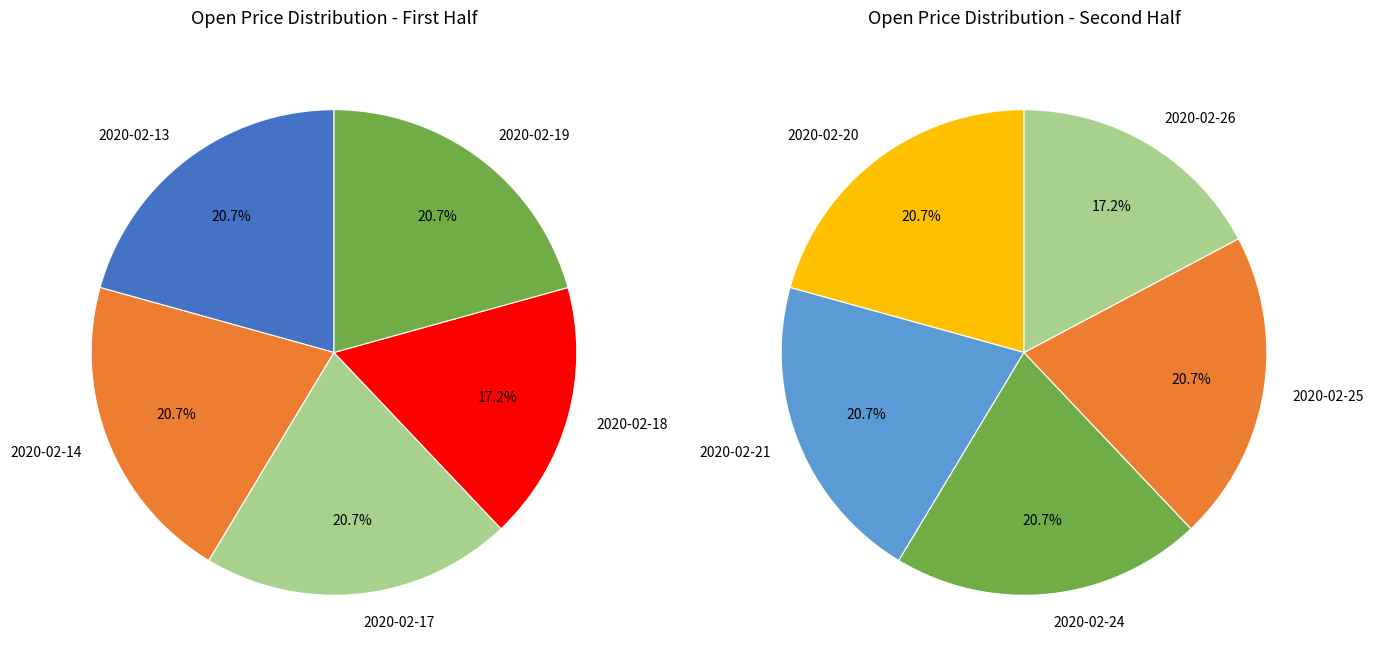

How many slices are in this pie chart?

10